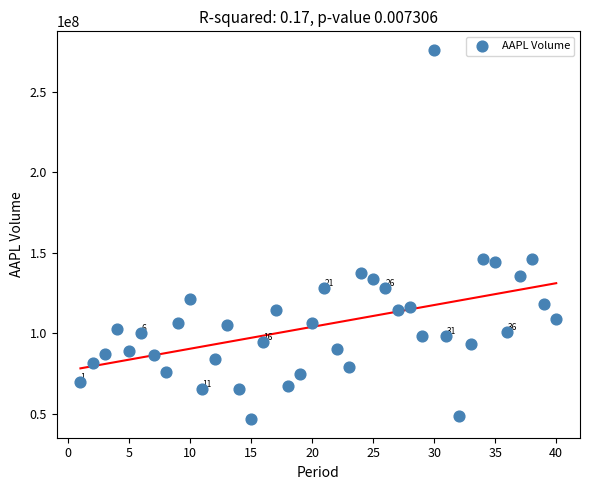

What is the range of X values (max minus min)?

39